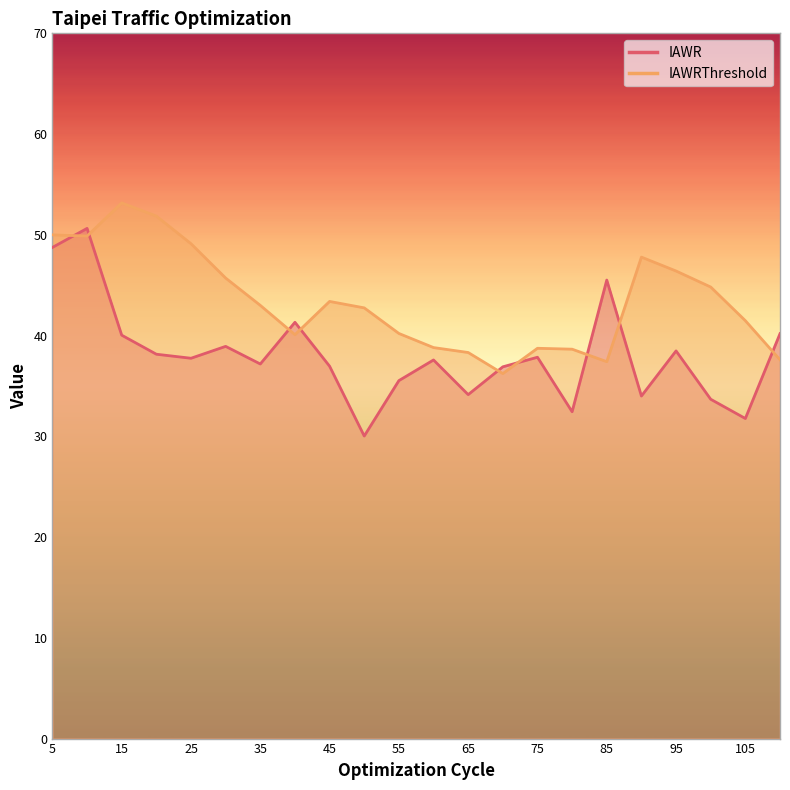

Is it true that IAWR equals 77.5 at 5?

False